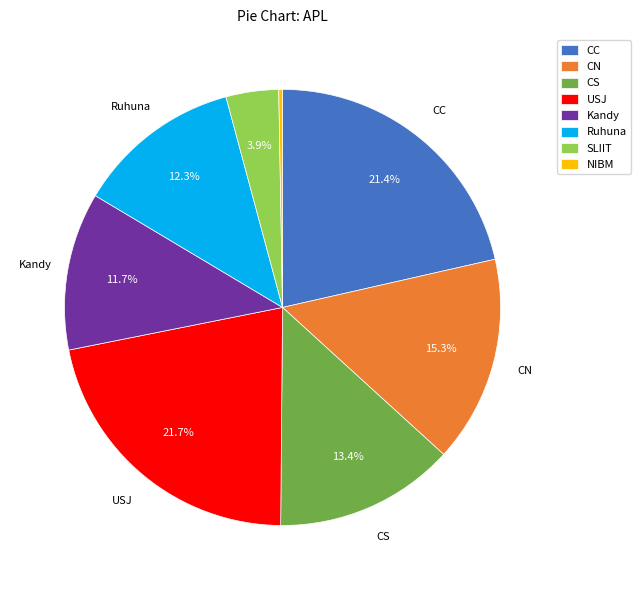

How many segments does this pie chart have?

8